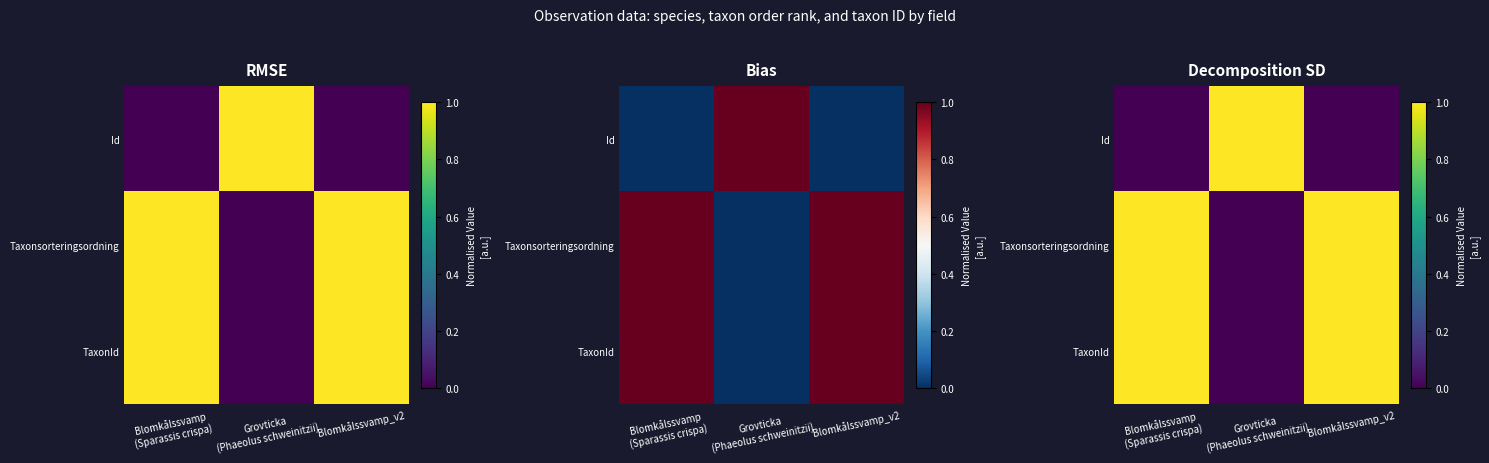

The TaxonId series shows 1.0 at Blomkålssvamp (Sparassis crispa). True or false?

True